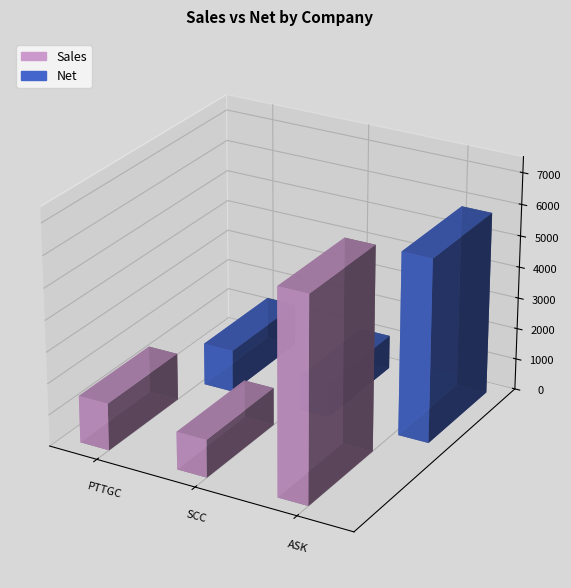

Which series changed the most between PTTGC and ASK?

Sales